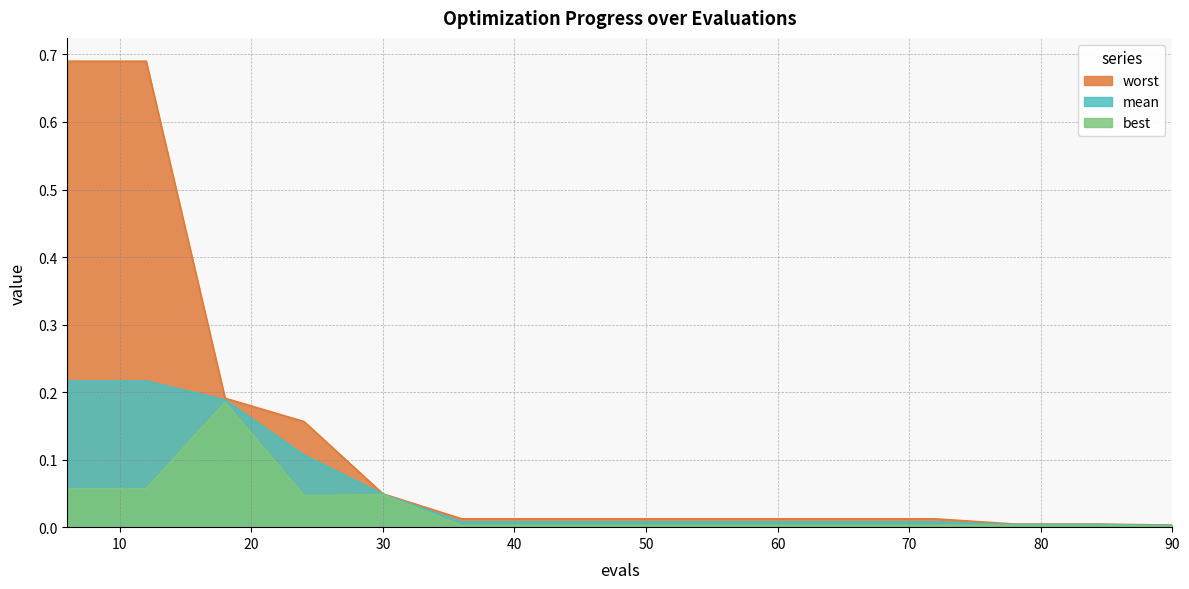

At how many categories does at least one series exceed 0?

15